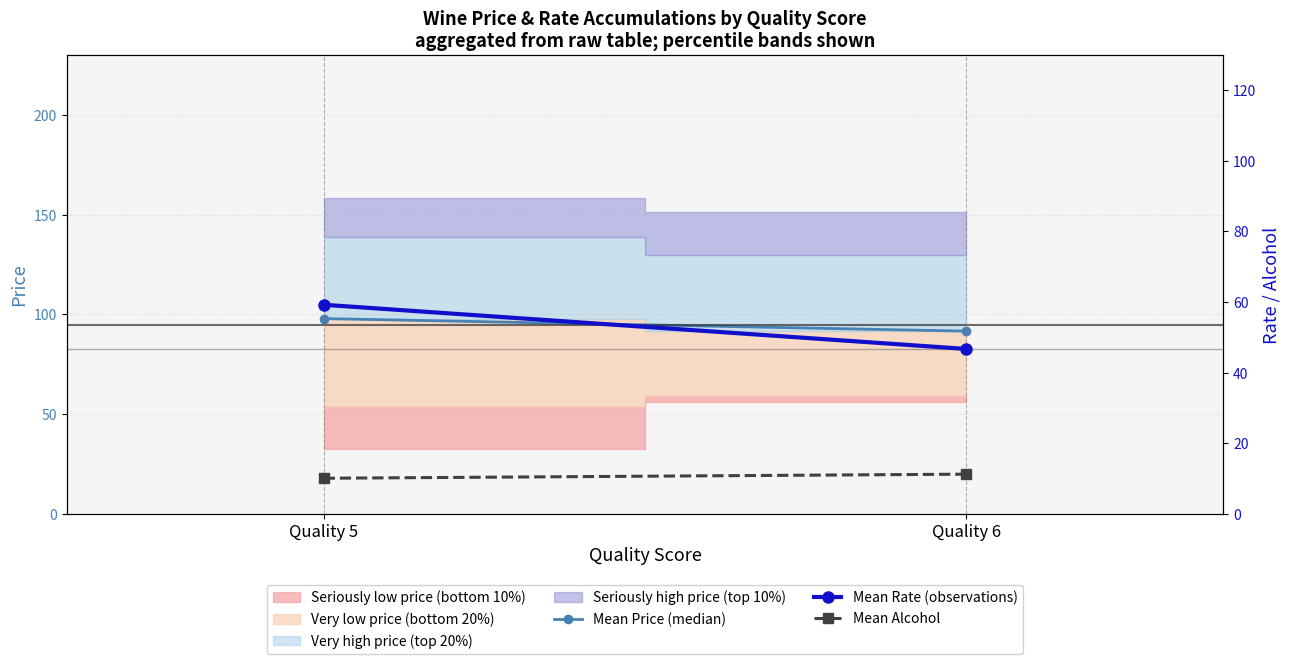

Is the value of Mean Price (median) at Quality 5 greater than the value of Mean Rate (observations) at Quality 5?

Yes